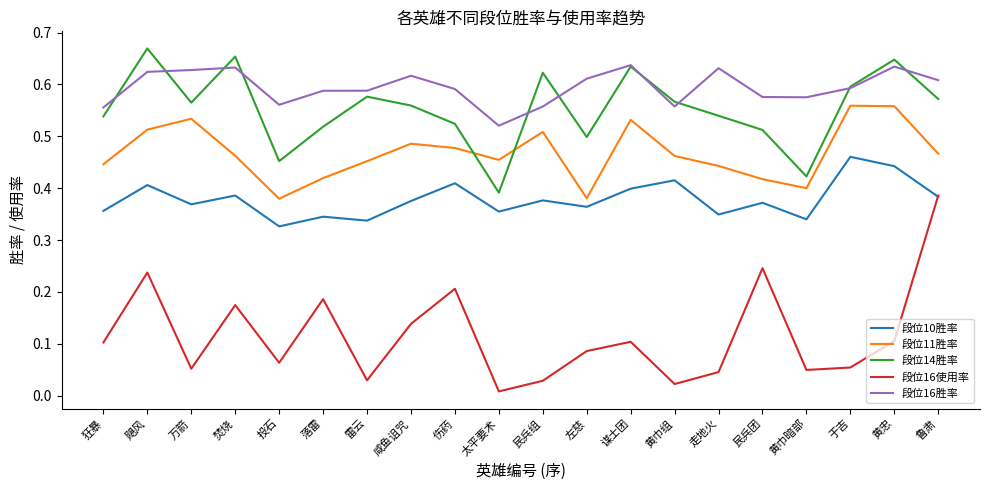

At which category is the sum across all series the highest?

飓风